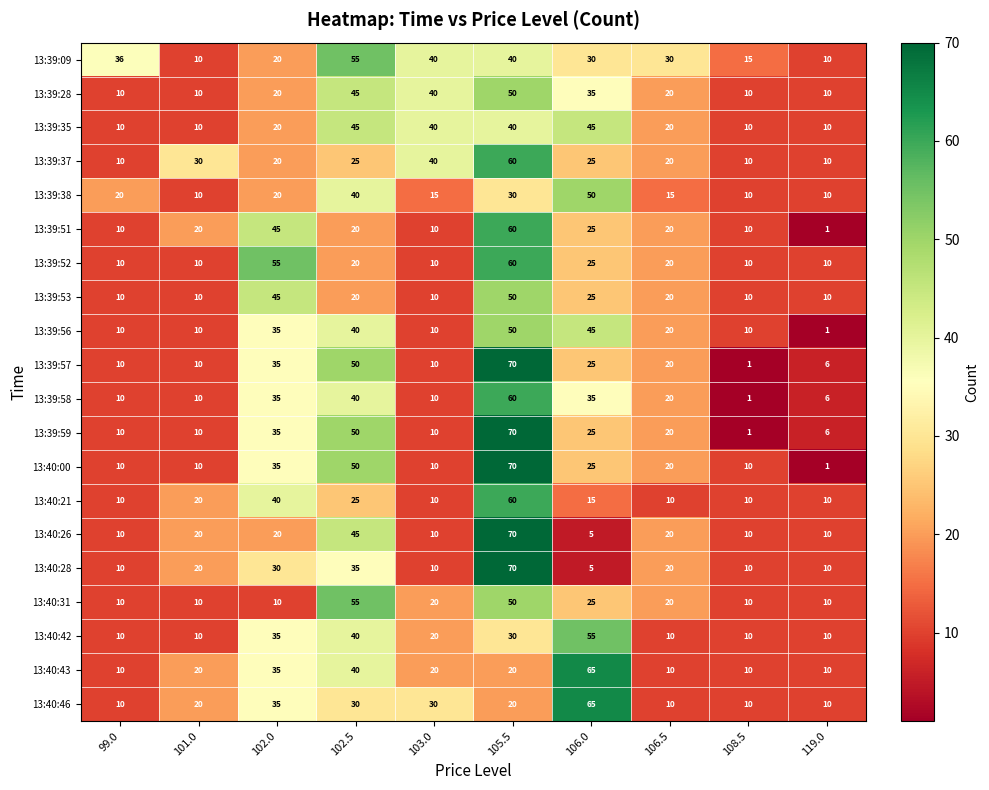

Which category has the lowest value in the 13:40:00 series?

119.0